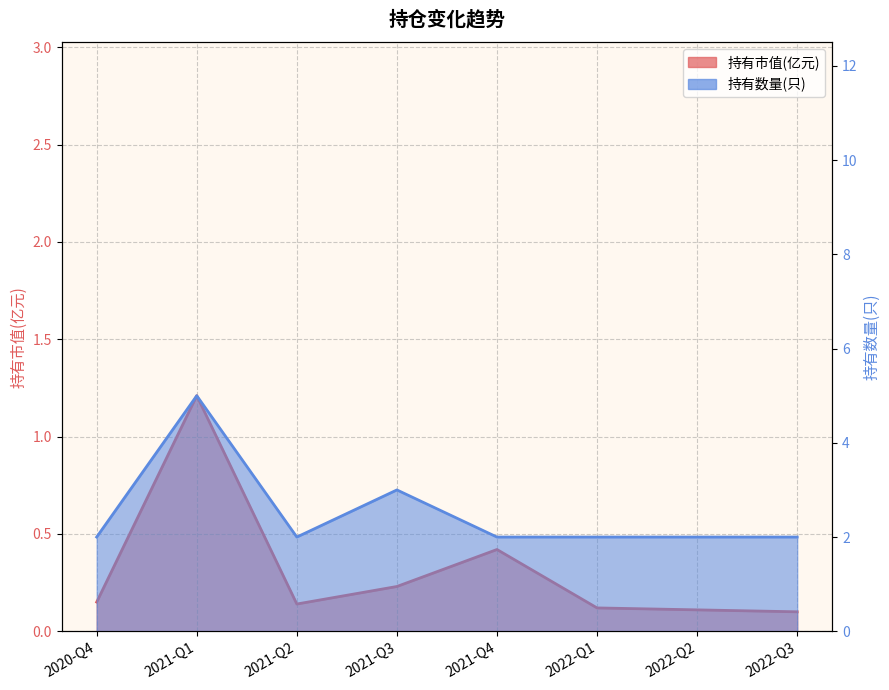

What is the value of the 持有数量(只) point at the 1st from the left?

2.0